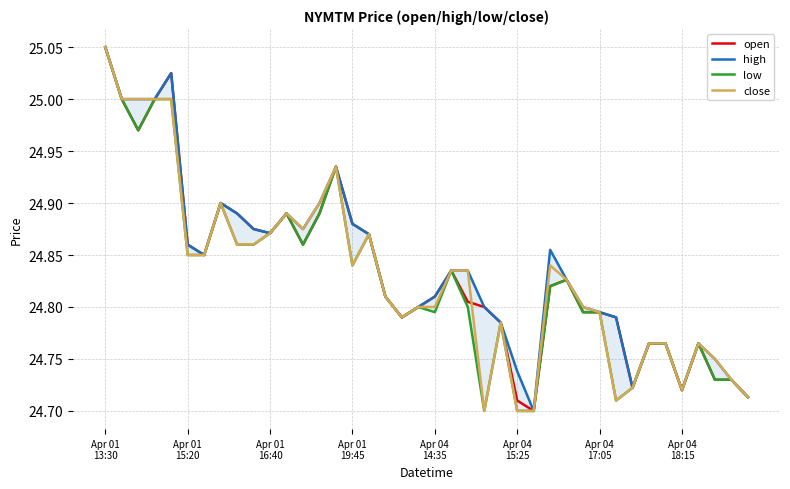

Which series has the largest range (max minus min)?

open